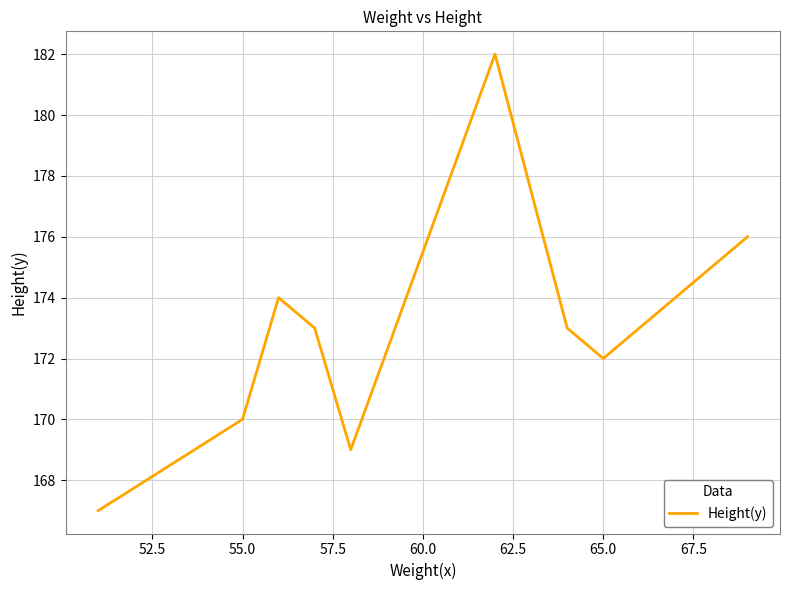

What is the difference between the maximum and minimum values?

15